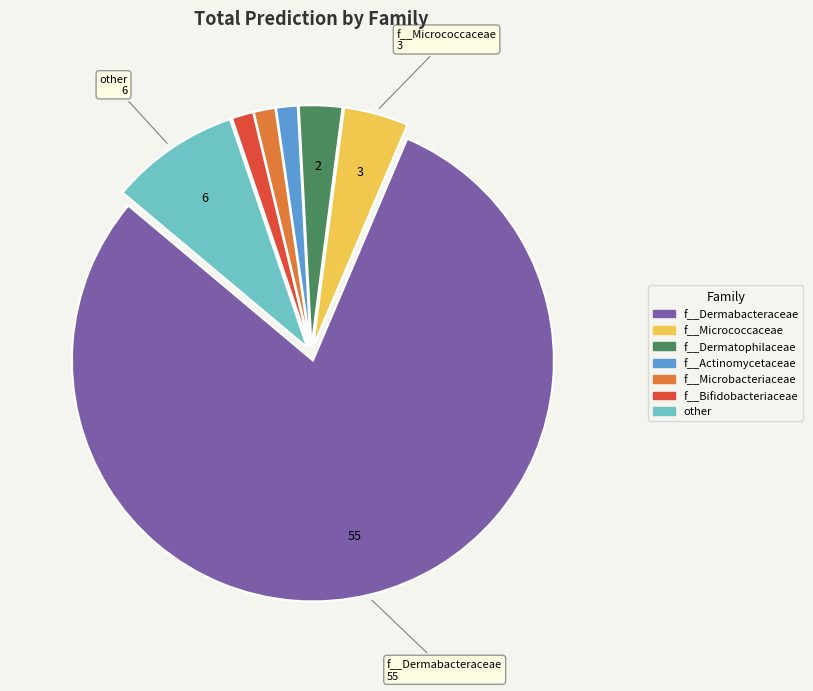

Which slice is the largest?

f__Dermabacteraceae